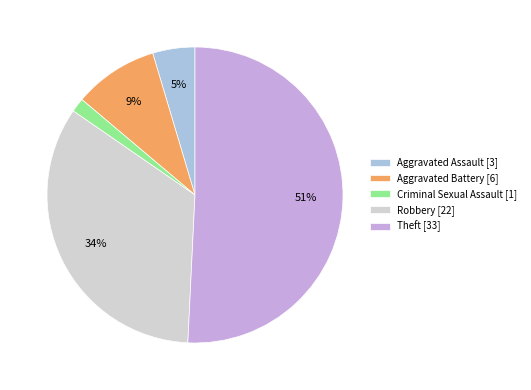

Do Robbery and Aggravated Battery together represent more than half of the pie?

No